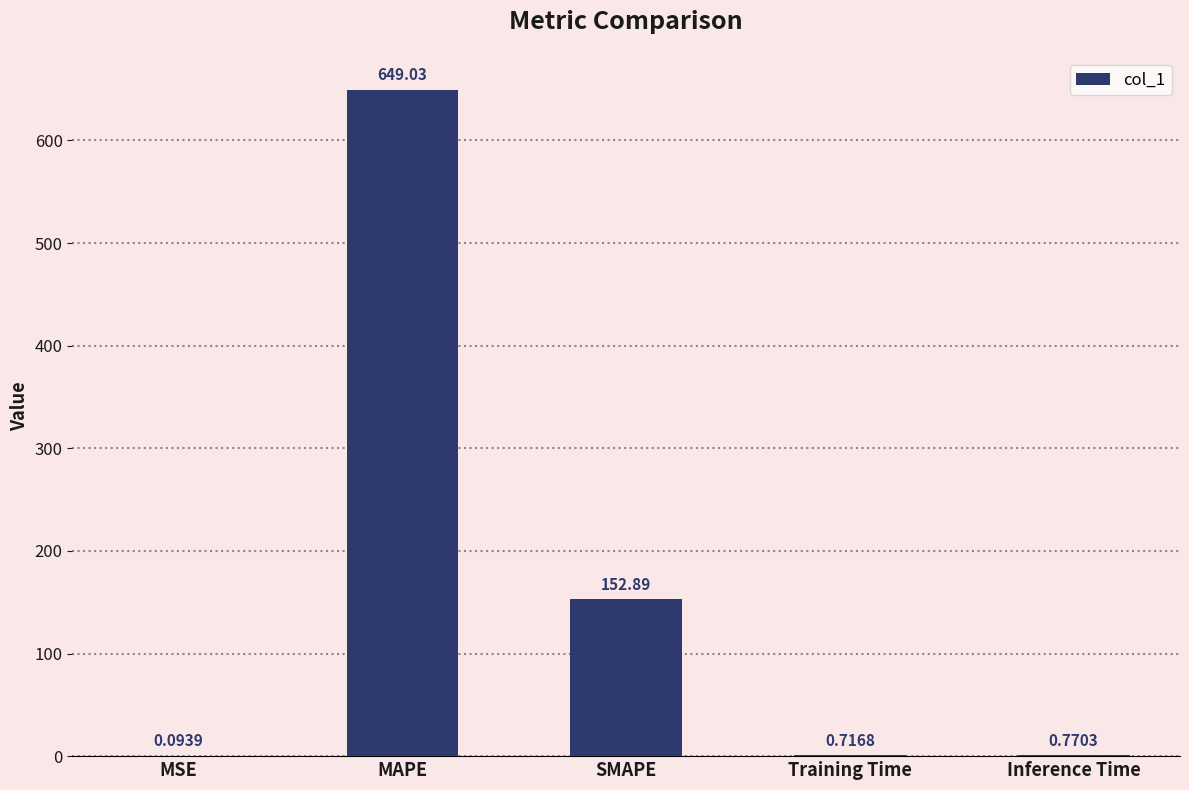

Which category has the highest value across all series?

MAPE